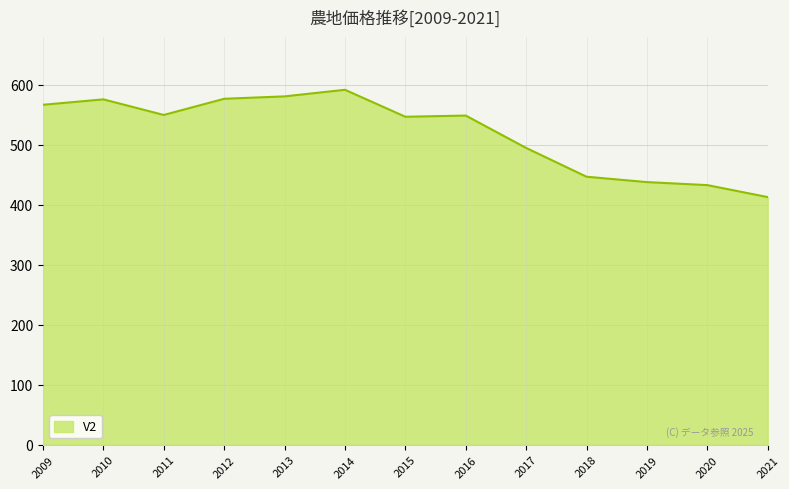

Where is the data nearest to the value 502?

2017